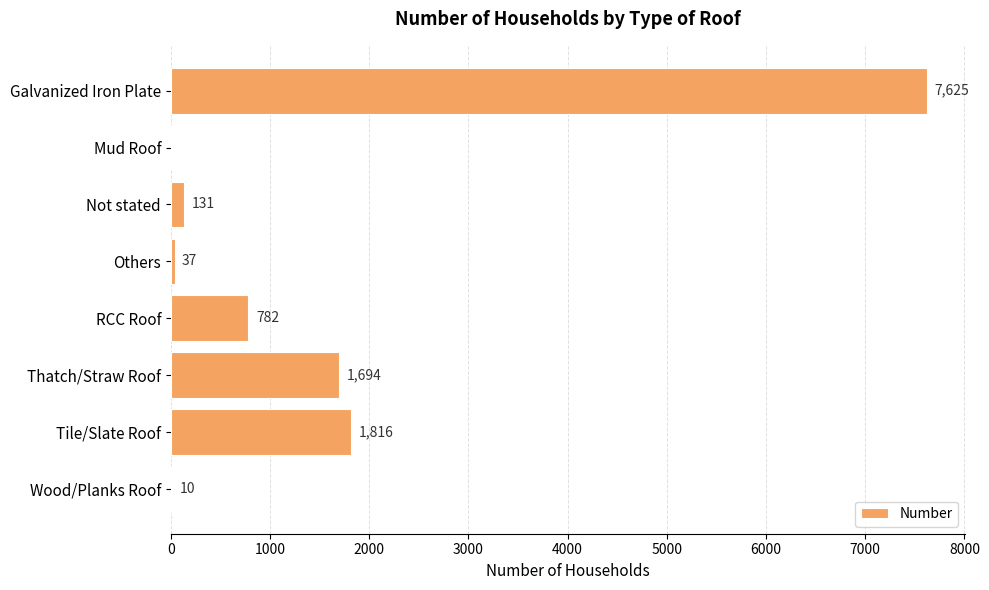

The value at RCC Roof is 782. True or false?

True